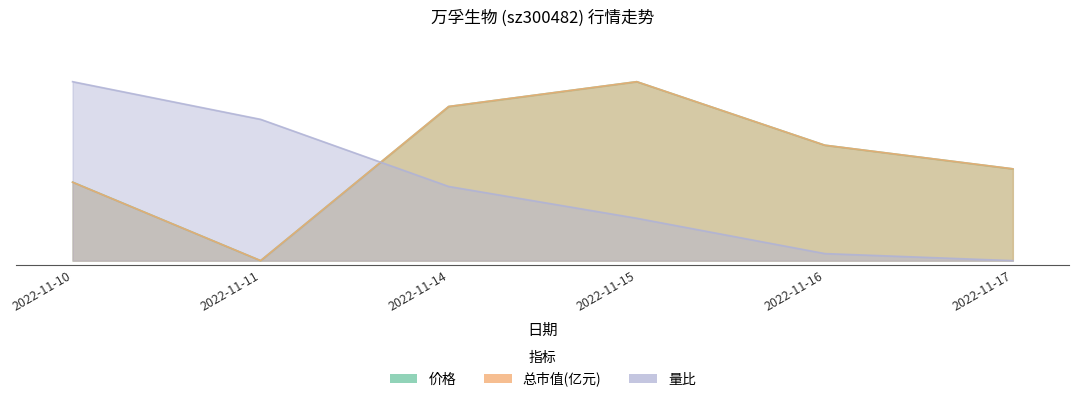

What are all the series names shown in the legend?

价格, 总市值(亿元), 量比